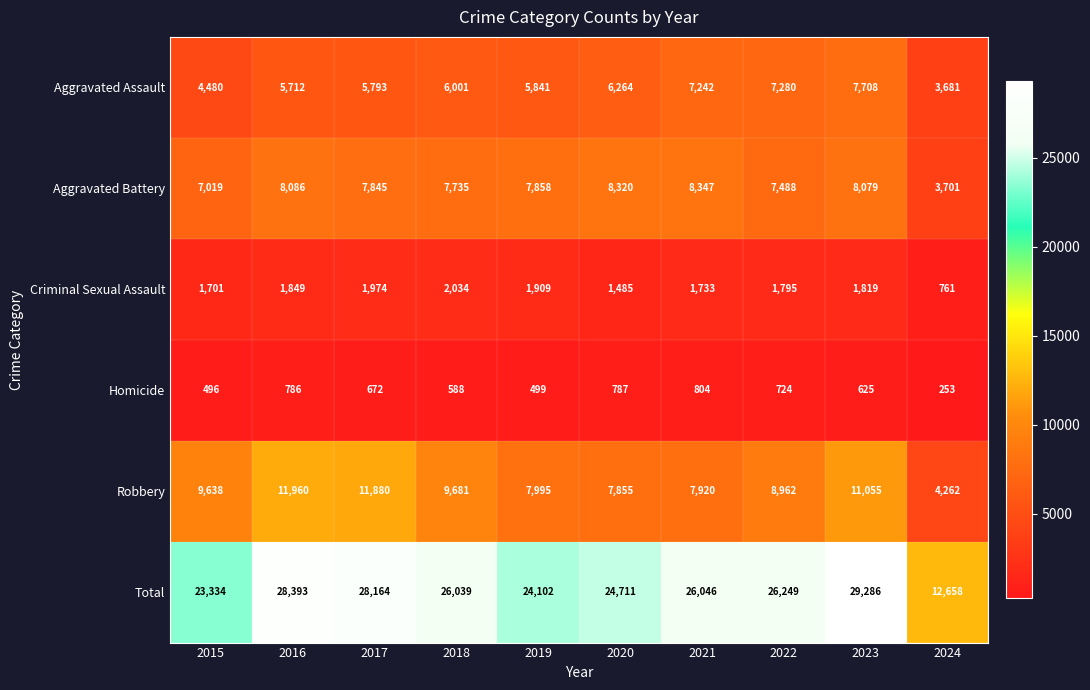

The Robbery series shows 9681 at 2018. True or false?

True